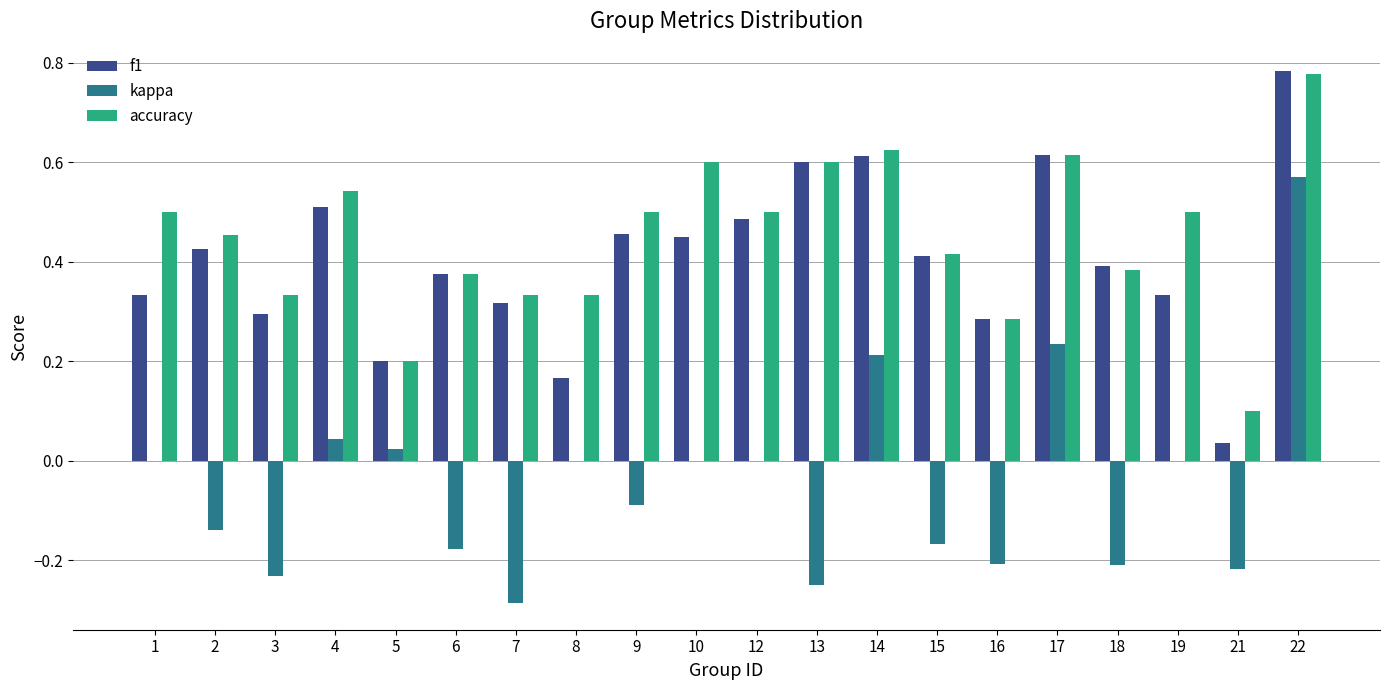

Between 7 and 14, which series saw the biggest shift?

kappa